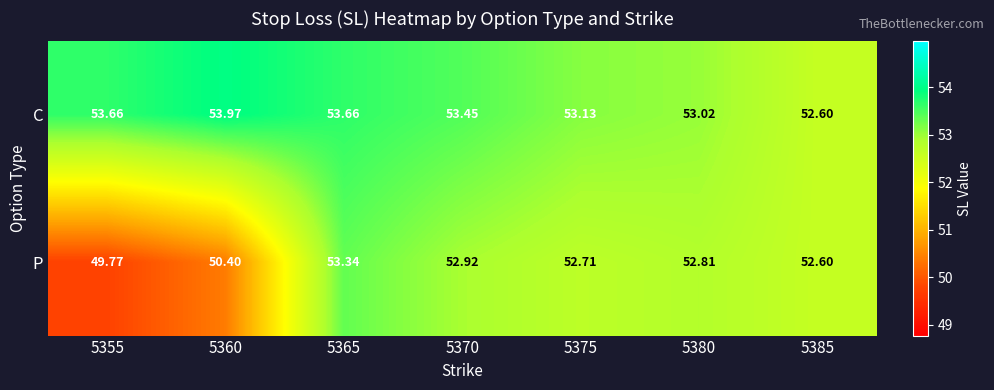

Between 5375 and 5380, which series saw the biggest shift?

C